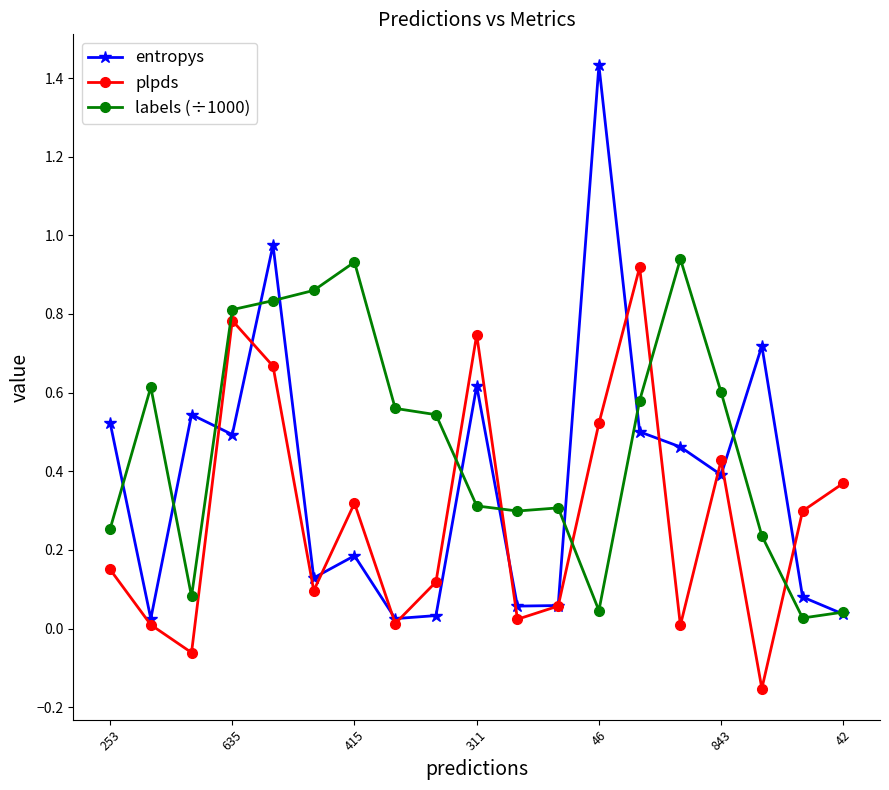

Which series has the widest spread of values?

entropys